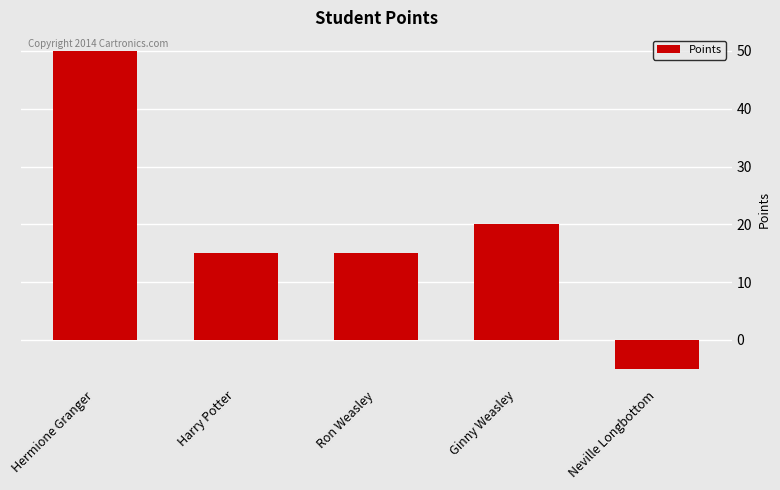

How many values are below zero?

1